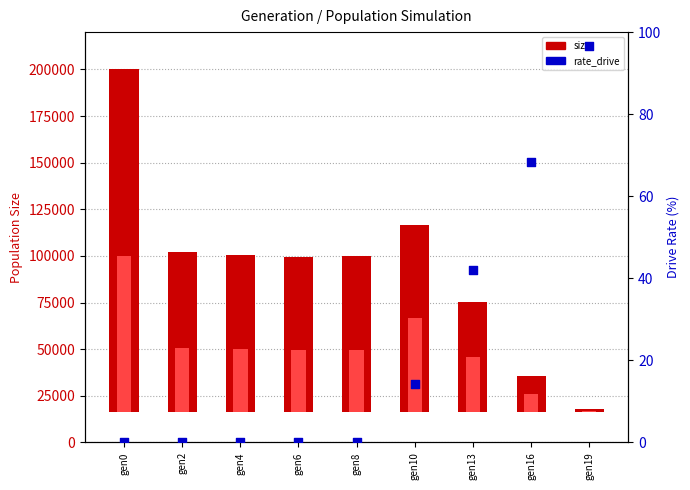

Which series has the widest spread of Y values?

size